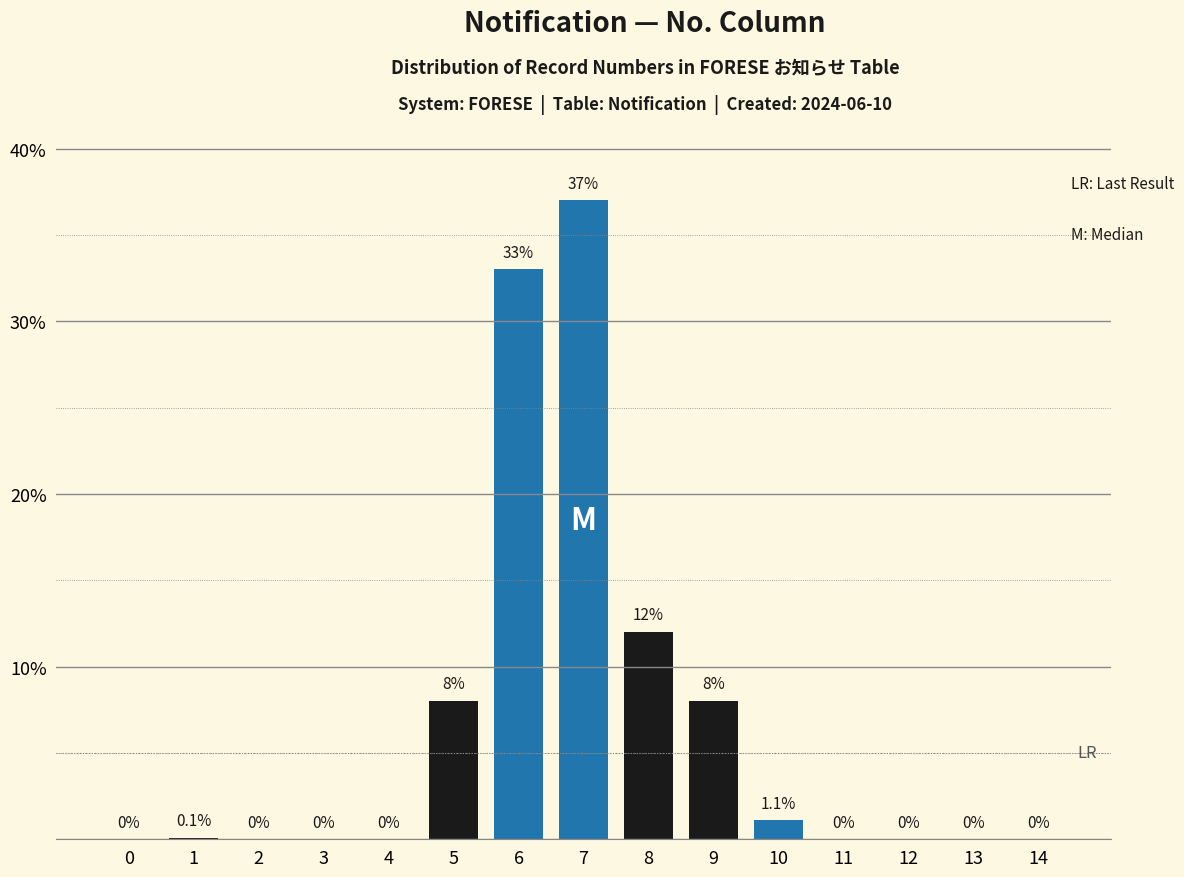

Reading right to left, list all the values displayed in this chart.

14=0.0	13=0.0	12=0.0	11=0.0	10=1.1	9=8.0	8=12.0	7=37.0	6=33.0	5=8.0	4=0.0	3=0.0	2=0.0	1=0.1	0=0.0